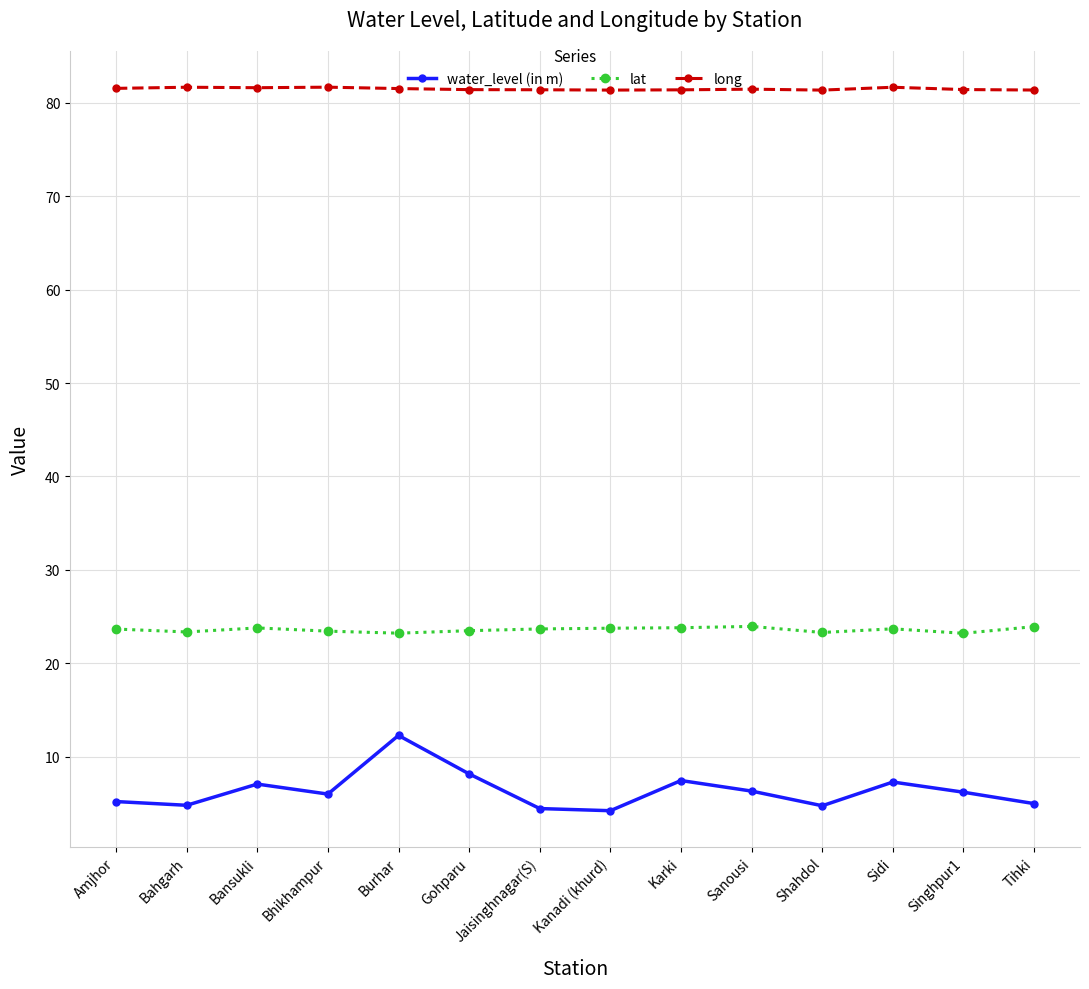

Count the number of data series in this chart.

3